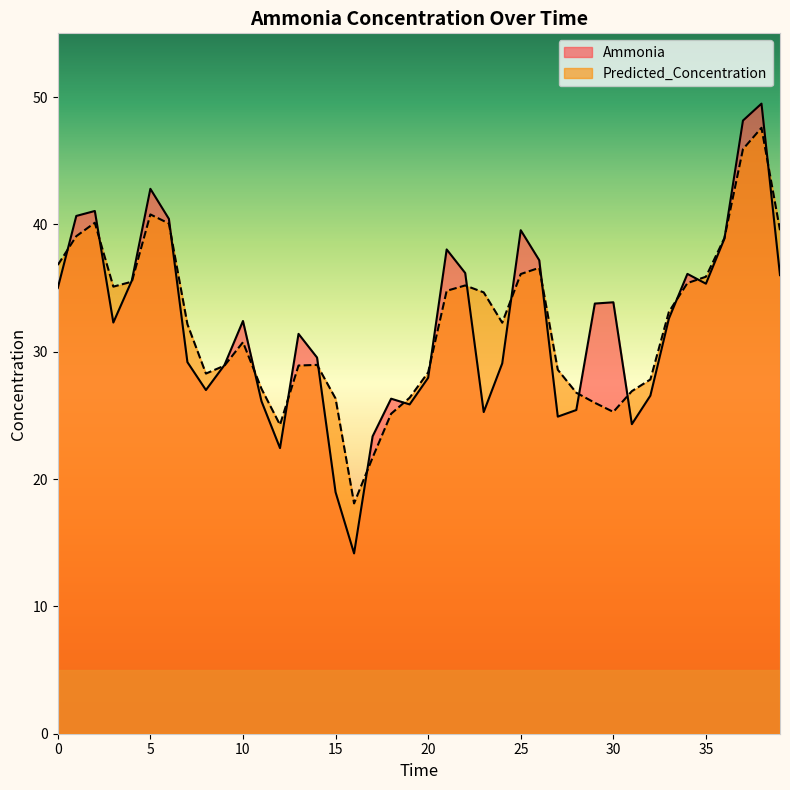

What is the average value of the Predicted_Concentration series?

32.3